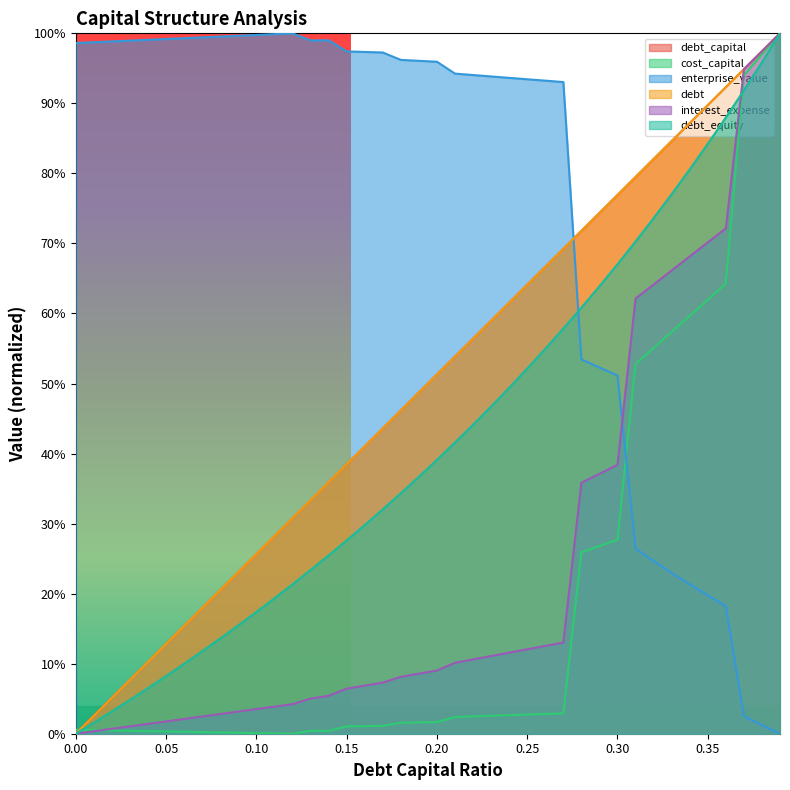

The value of debt_capital at 0.38 is 1.7. True or false?

False